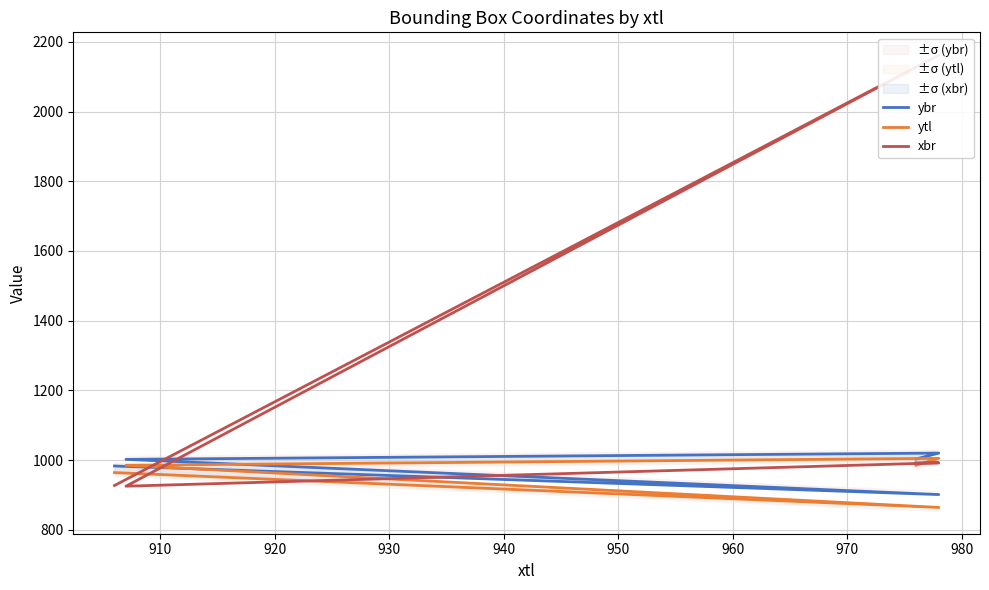

Reading left to right, list all the values displayed in this chart.

ybr: 983	901	1002	1020	1003
ytl: 964	864	985	1005	985
xbr: 927	2162	925	992	992